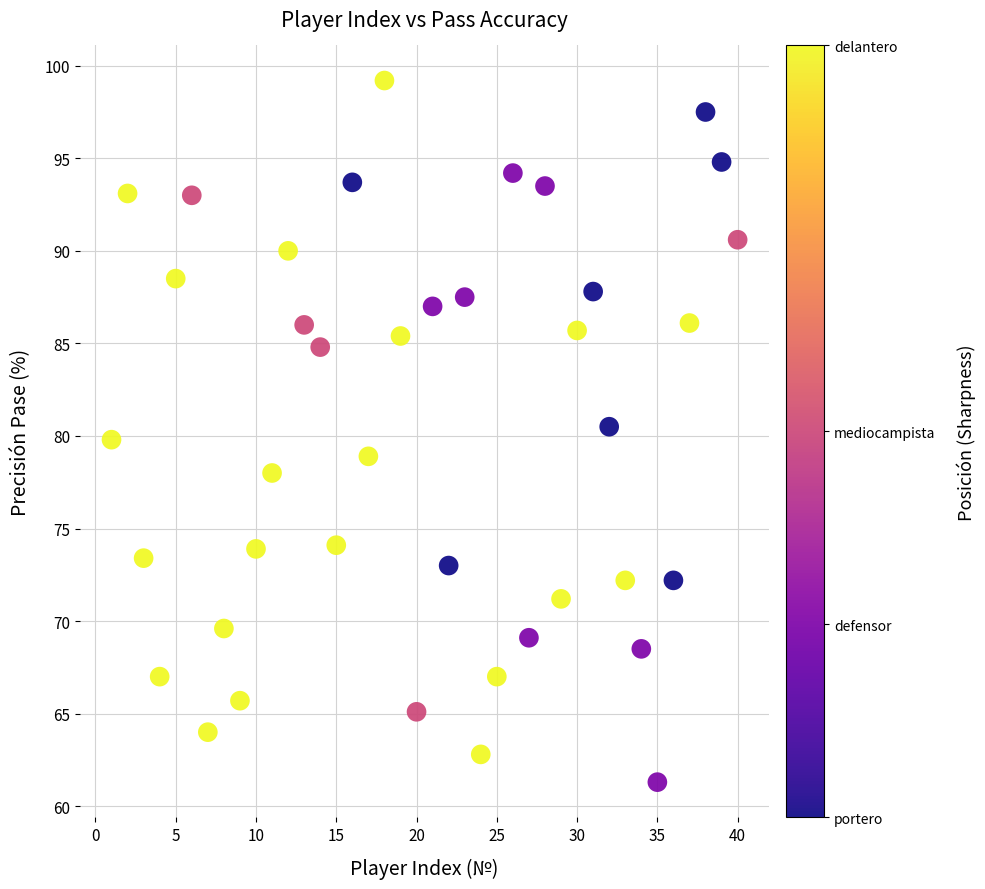

What is the range of X values (max minus min)?

39.0